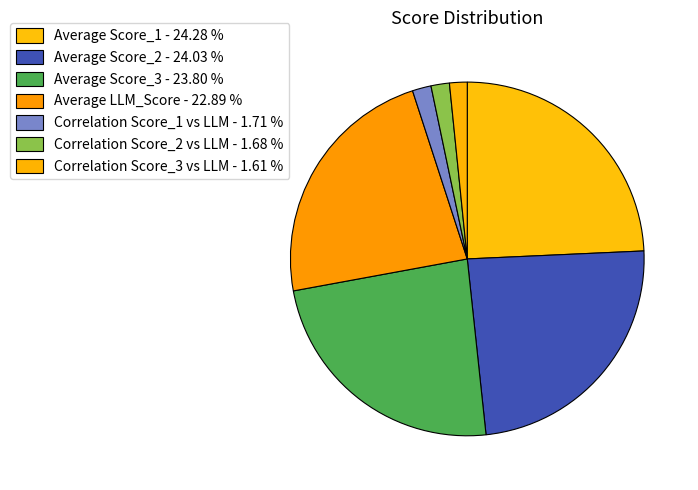

Count the number of slices in the pie.

7